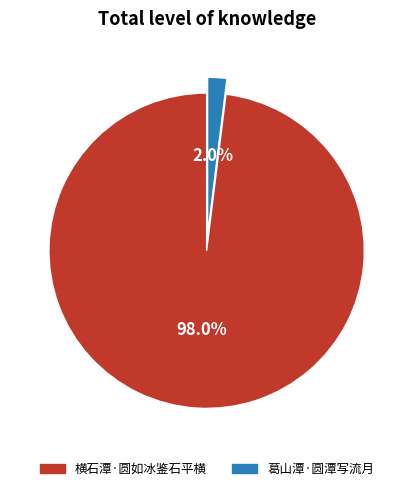

Is it true that 横石潭·圆如冰鉴石平横 is 88% of the pie?

False